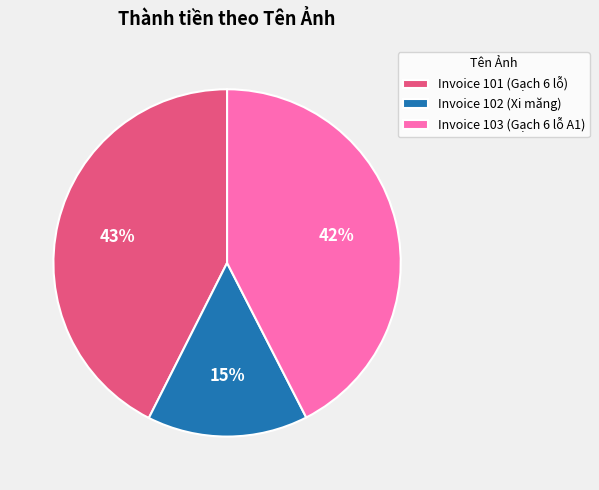

Is it true that Invoice 102 (Xi măng) is 4% of the pie?

False